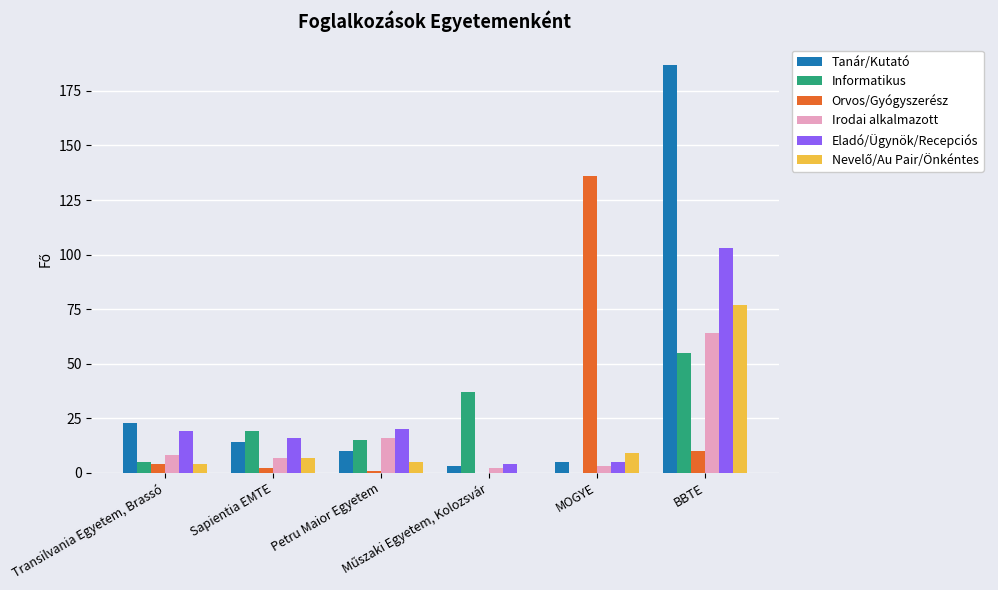

Which series has the largest total across all categories?

Tanár/Kutató